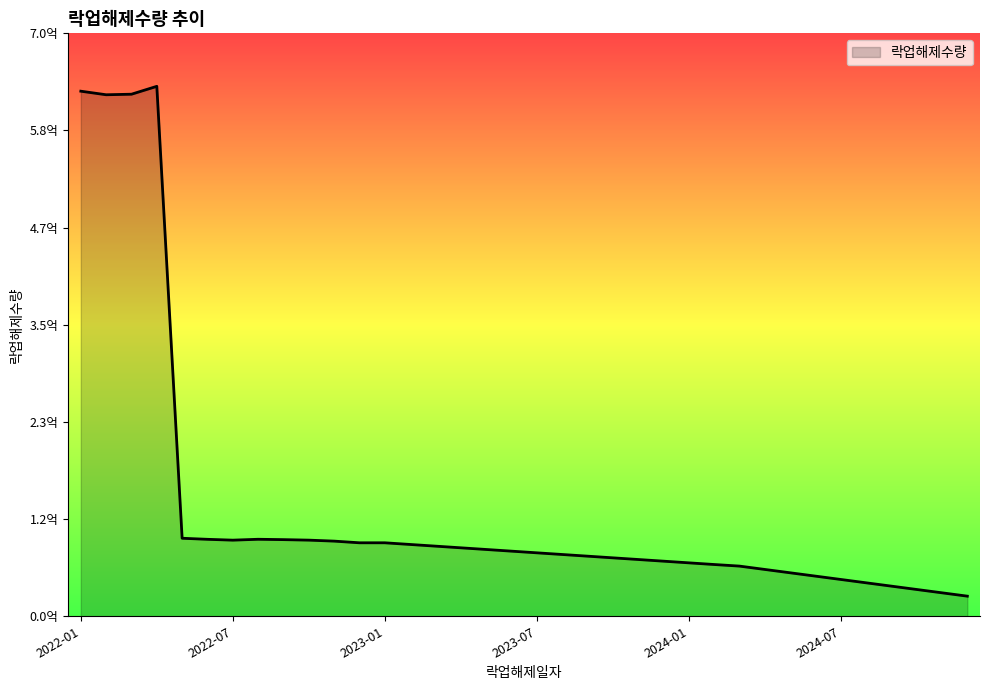

What is the average value?

130941394